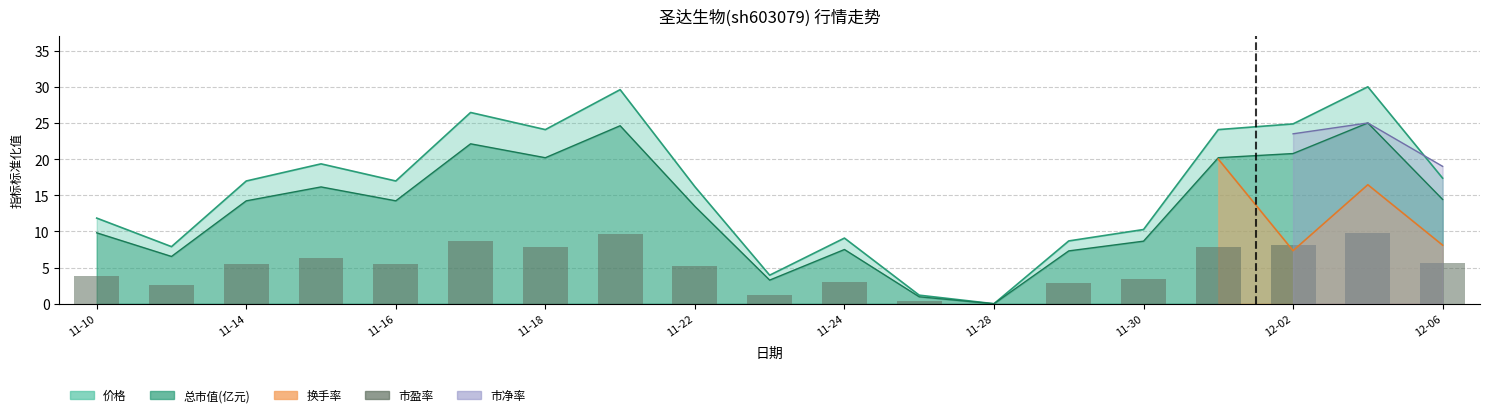

The value at 11-22 is 7.3. True or false?

False